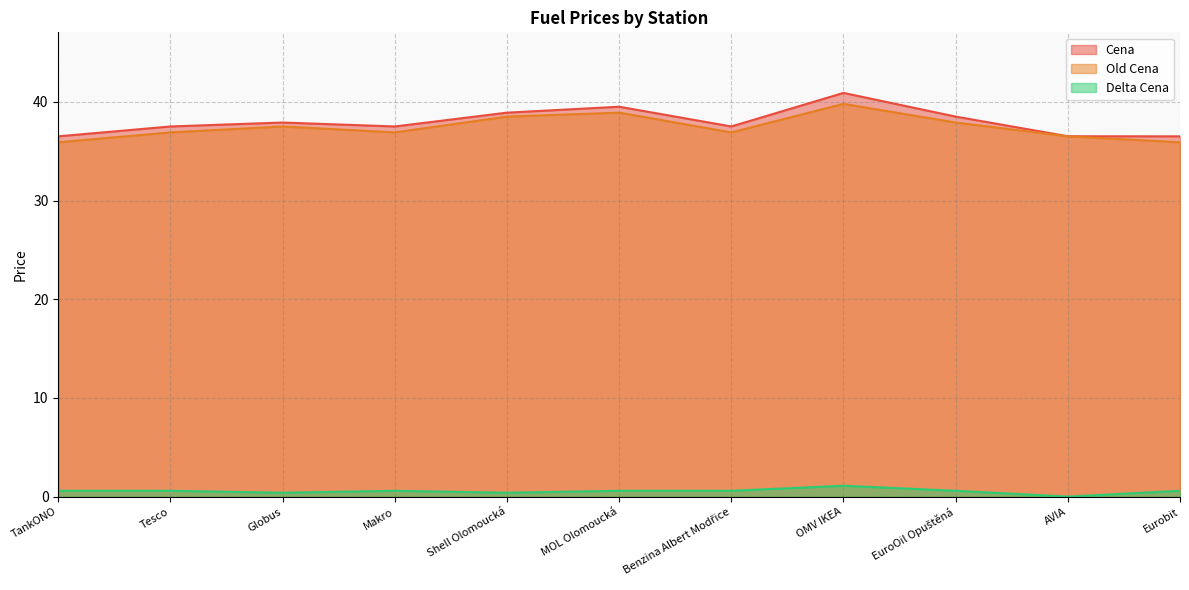

True or false: Cena and Old Cena cross at least once.

False